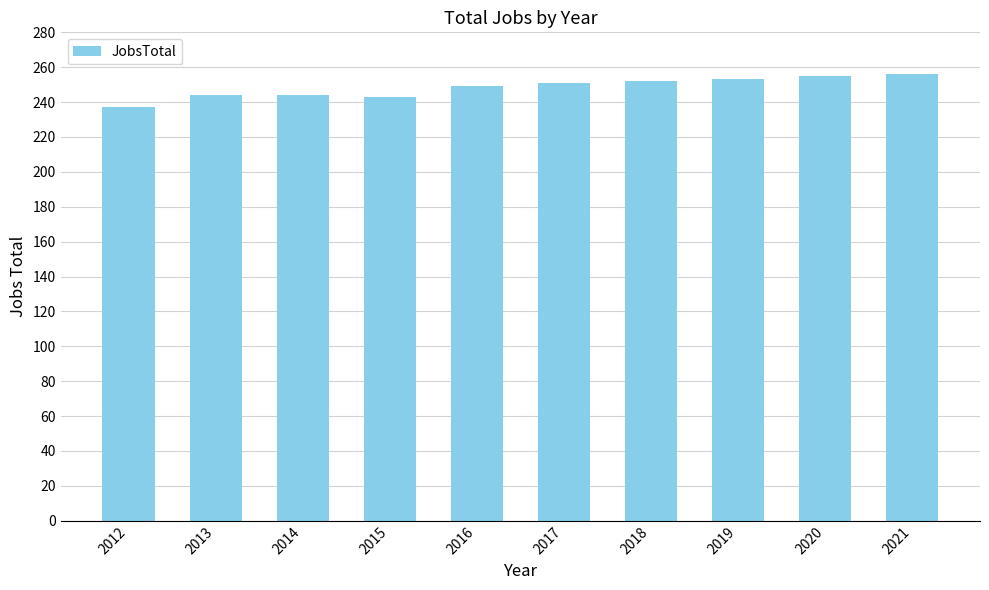

What is the value of the 2nd bar from the left?

244